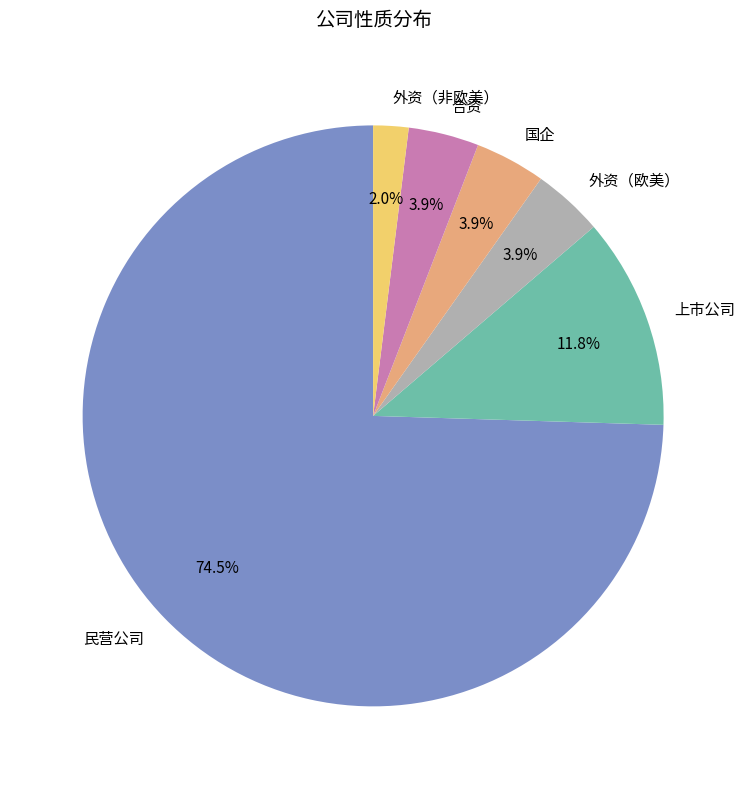

Do 外资（非欧美） and 外资（欧美） together represent more than half of the pie?

No